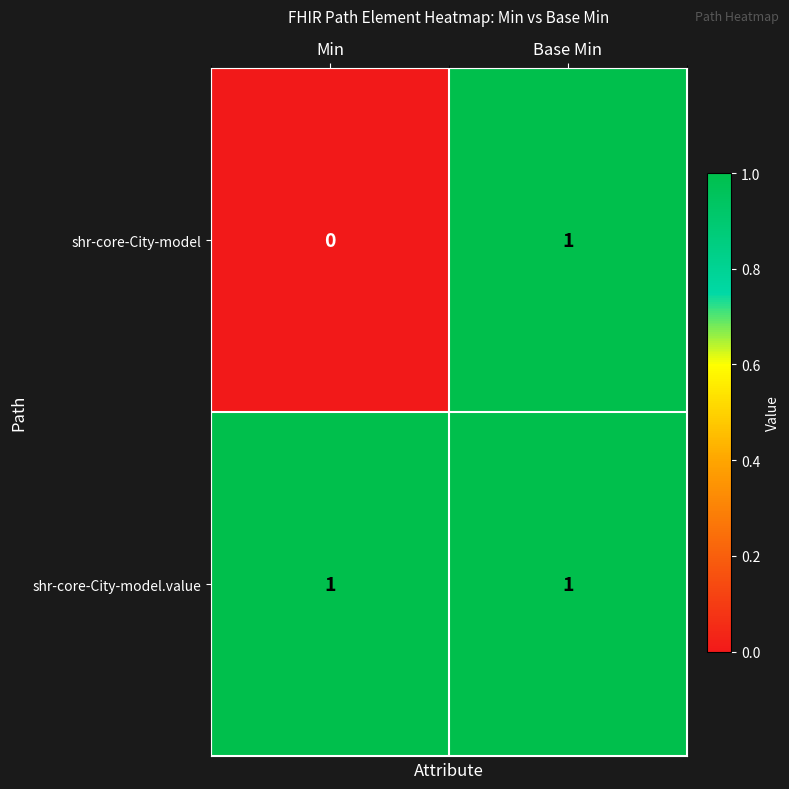

Reading right to left, transcribe all the data shown in this chart.

shr-core-City-model: Base Min=1	Min=0
shr-core-City-model.value: Base Min=1	Min=1